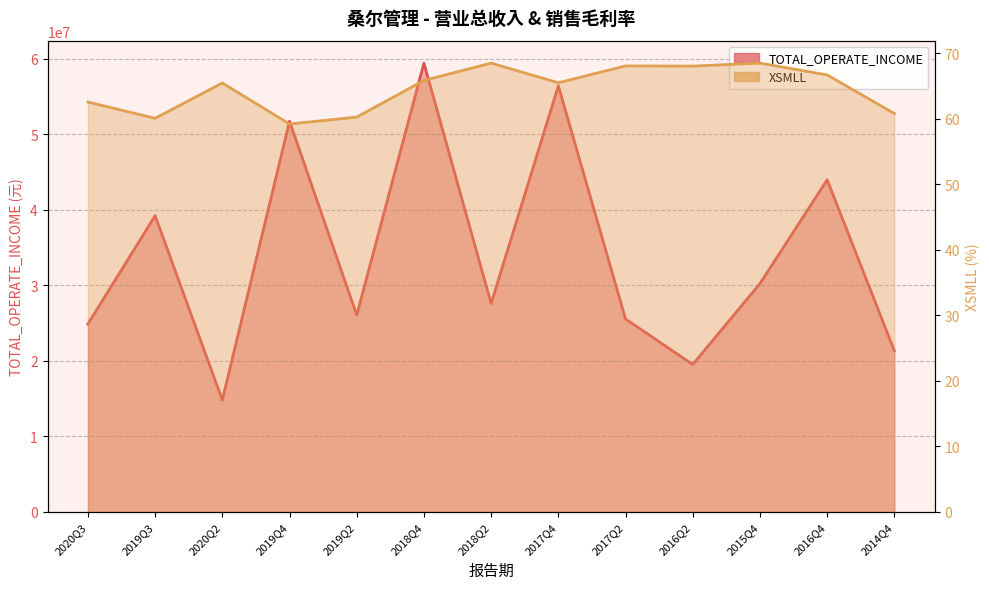

Count the number of categories in the chart.

13